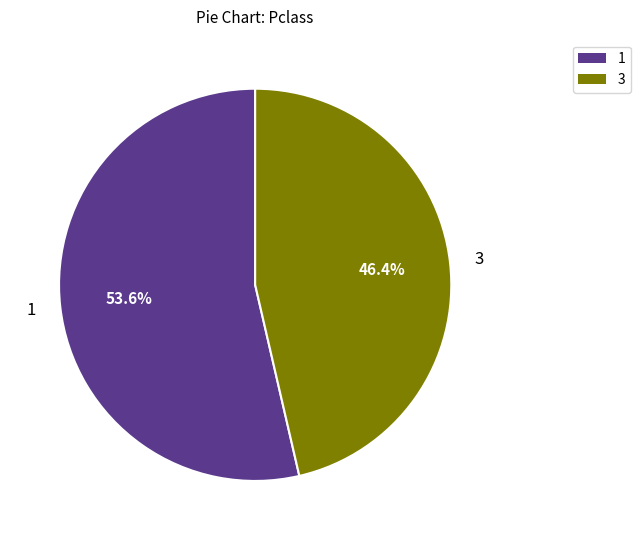

Does any single category account for the majority?

Yes